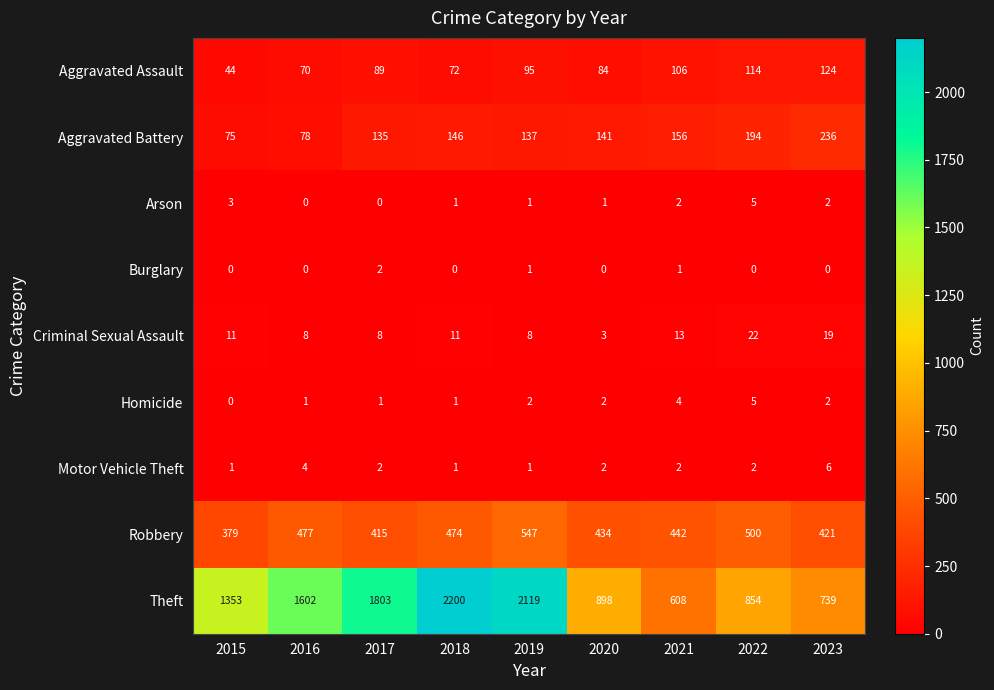

What is the difference between the maximum and second lowest values in the Aggravated Assault series?

54